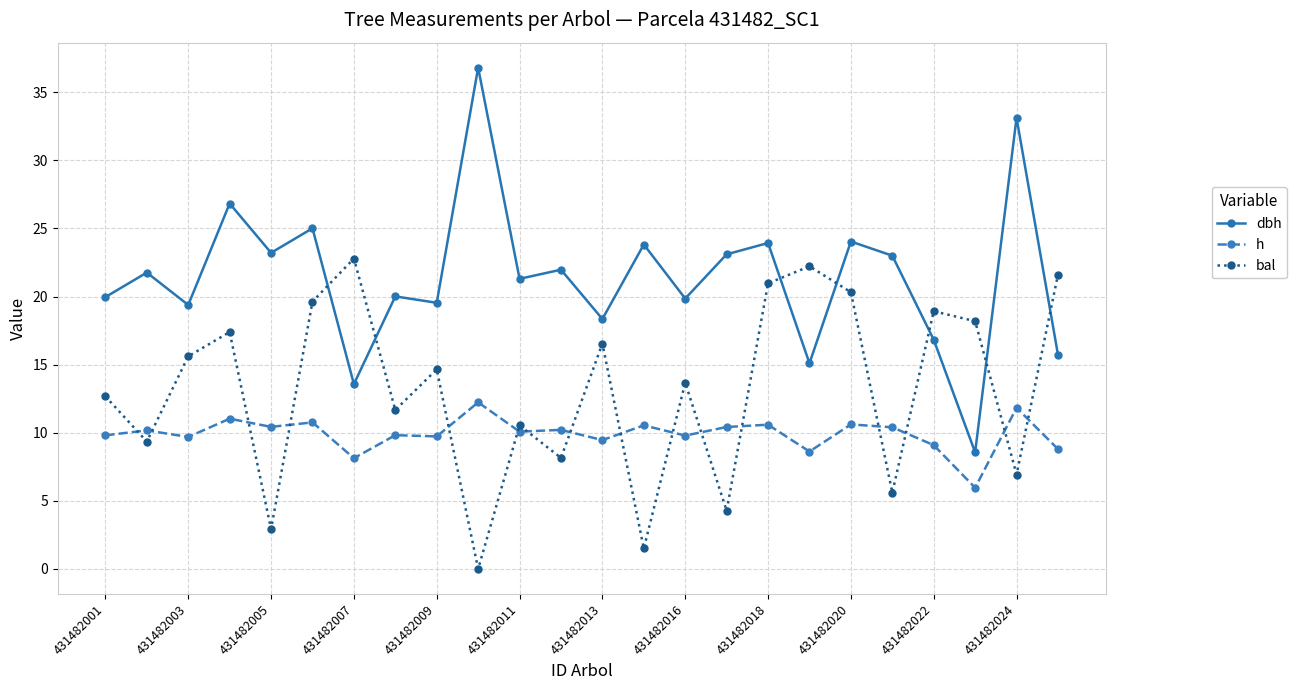

Which series has the widest spread of values?

dbh